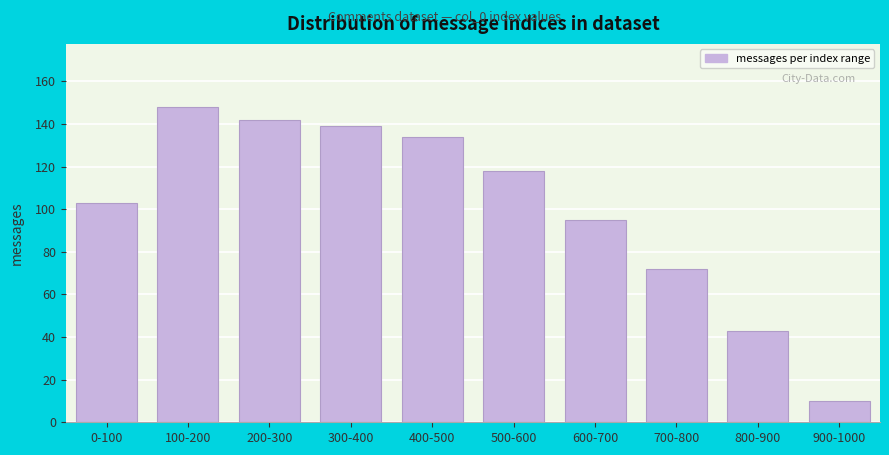

Reading right to left, list all the values displayed in this chart.

10	43	72	95	118	134	139	142	148	103